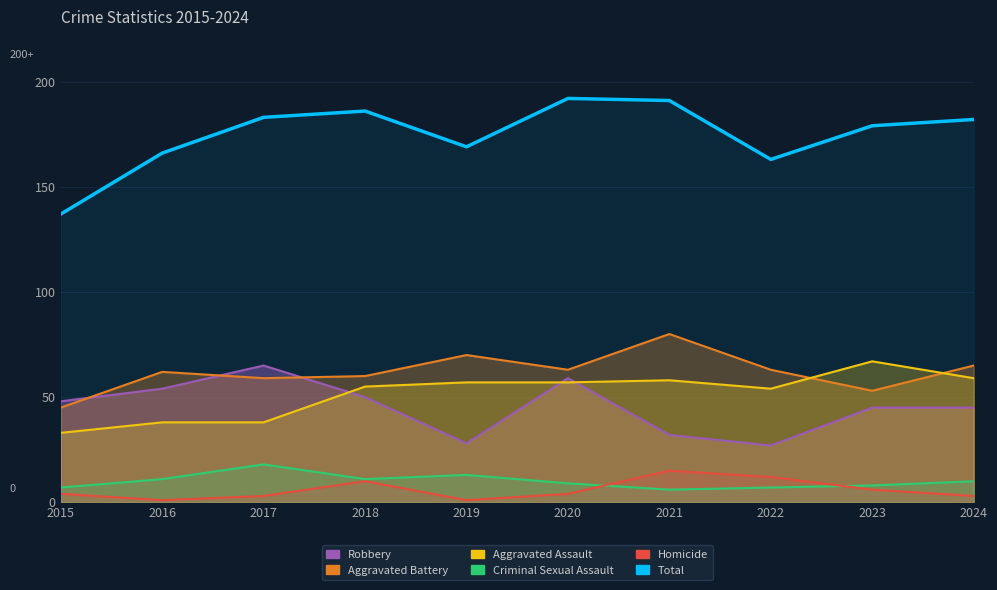

Reading left to right, what are all the values shown in this chart?

Robbery: 48	54	65	50	28	59	32	27	45	45
Aggravated Battery: 45	62	59	60	70	63	80	63	53	65
Aggravated Assault: 33	38	38	55	57	57	58	54	67	59
Criminal Sexual Assault: 7	11	18	11	13	9	6	7	8	10
Homicide: 4	1	3	10	1	4	15	12	6	3
Total: 137	166	183	186	169	192	191	163	179	182